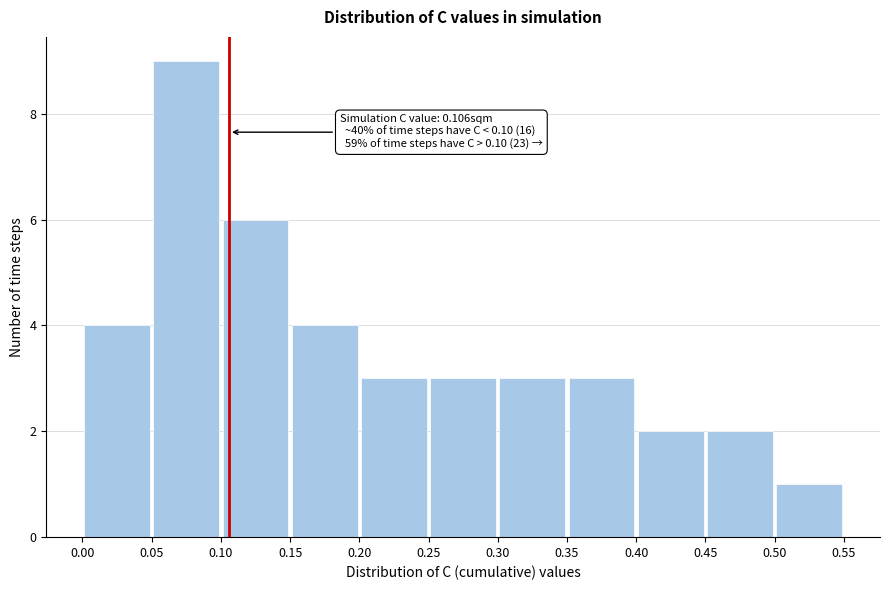

Which range on the x-axis has the tallest bar?

0.05 to 0.10